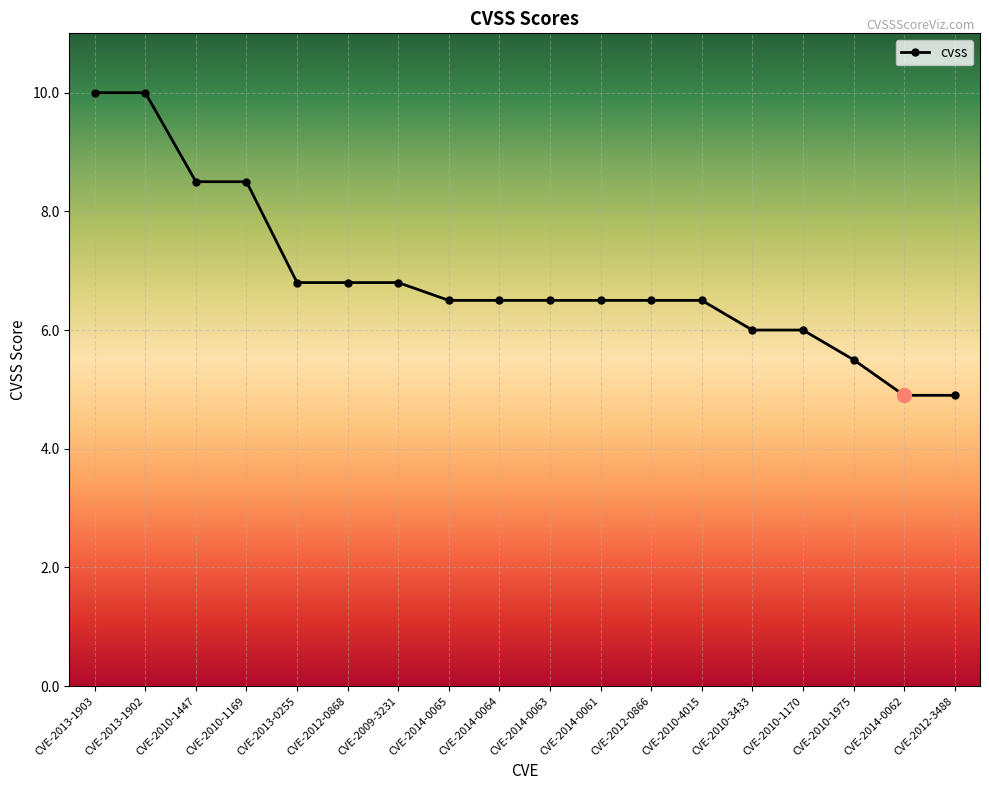

What is the change in value from CVE-2009-3231 to CVE-2014-0064?

-0.3